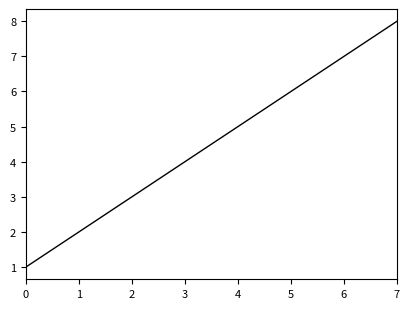

Count the number of categories in the chart.

8